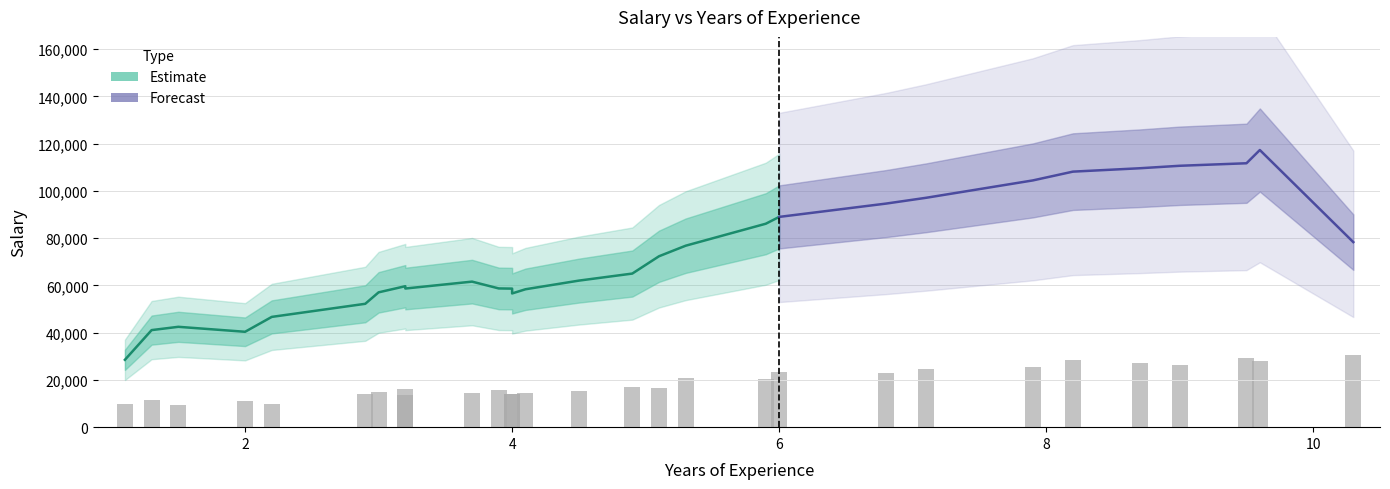

Are the bars grouped side by side (vs. stacked)?

No